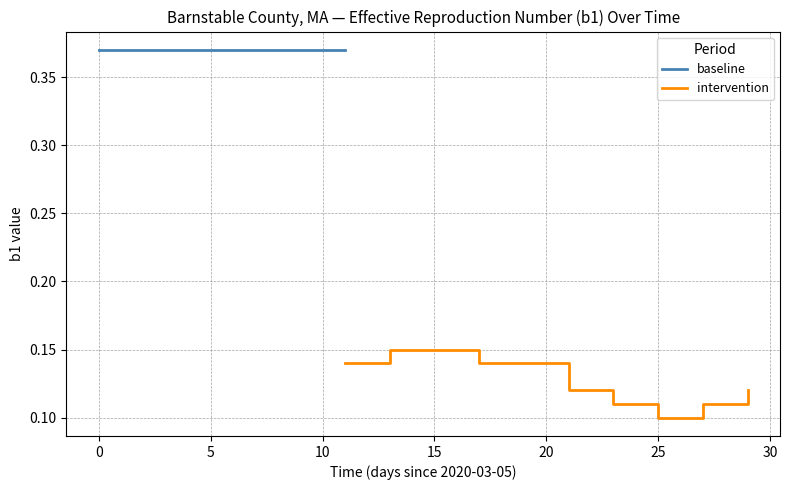

What is the label of the 21st point from the left?

25